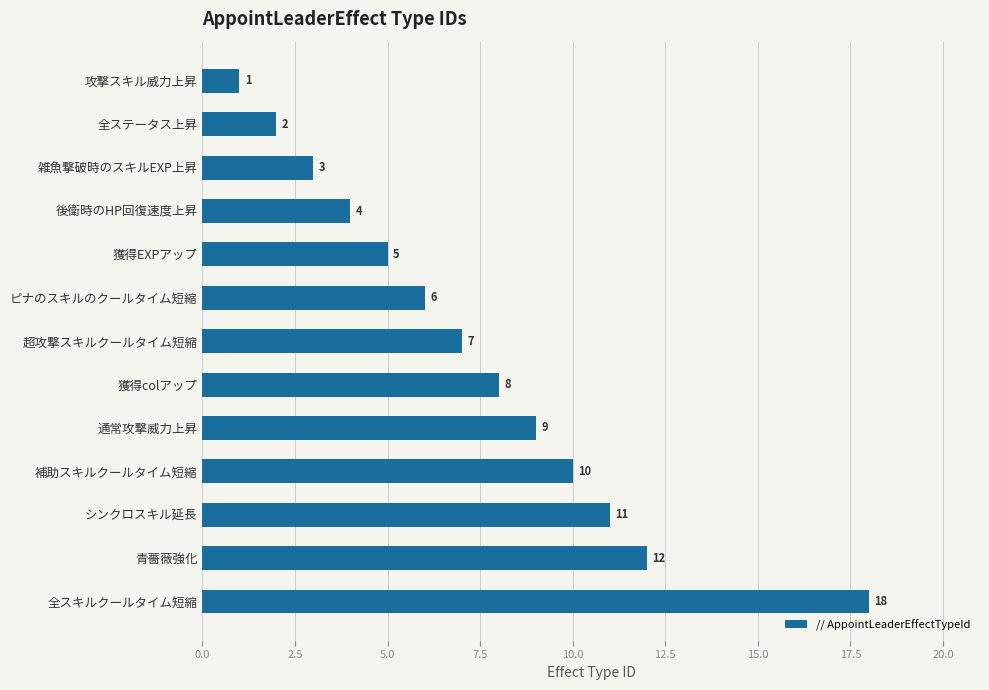

What is the sum of all values?

96